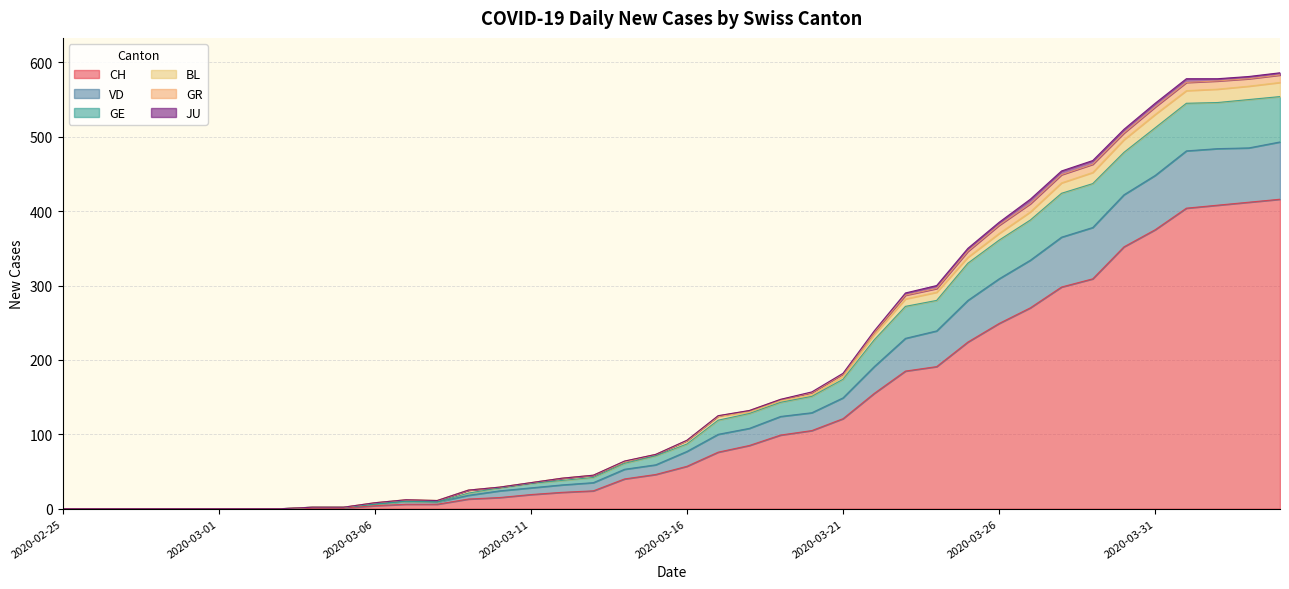

Is it true that VD equals -302 at 2020-02-26?

False